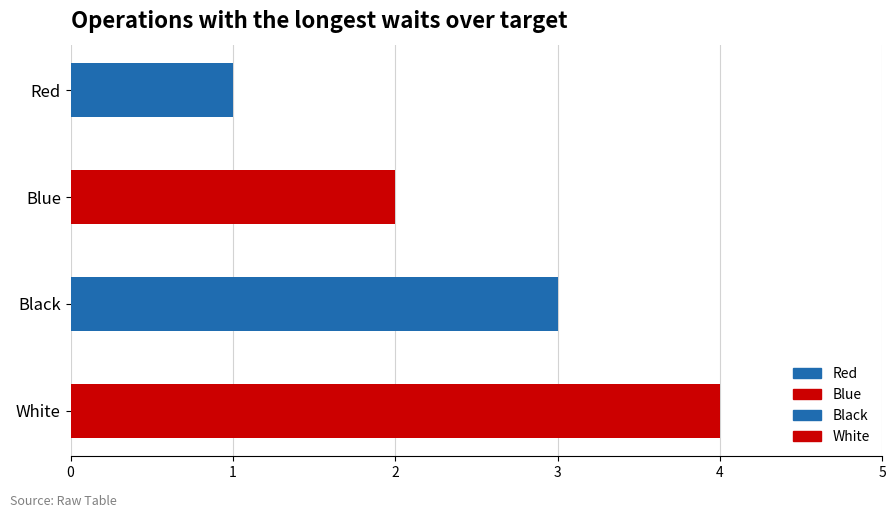

What position from the right is White?

1